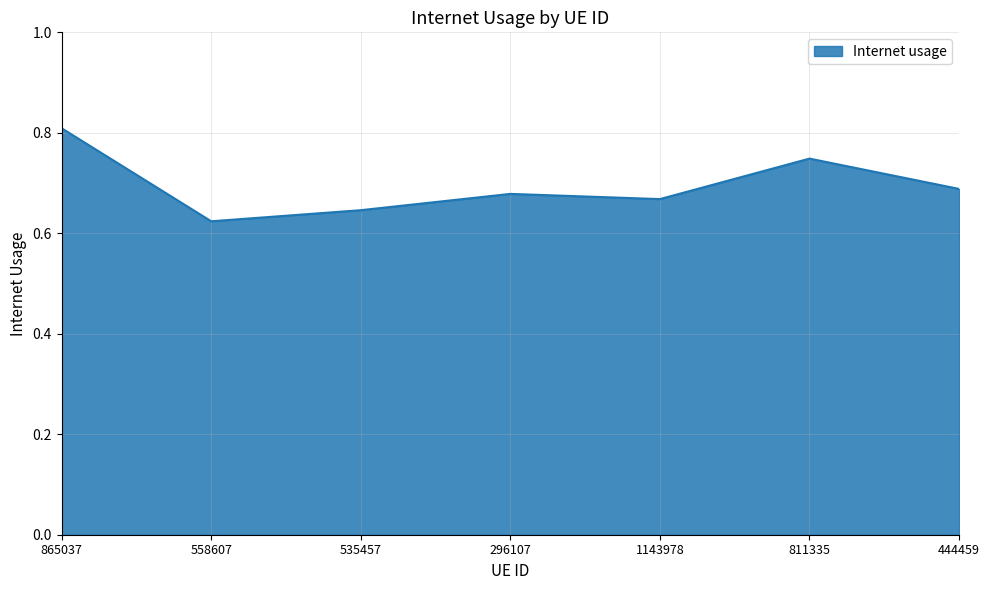

Where is the data nearest to the value 0?

558607